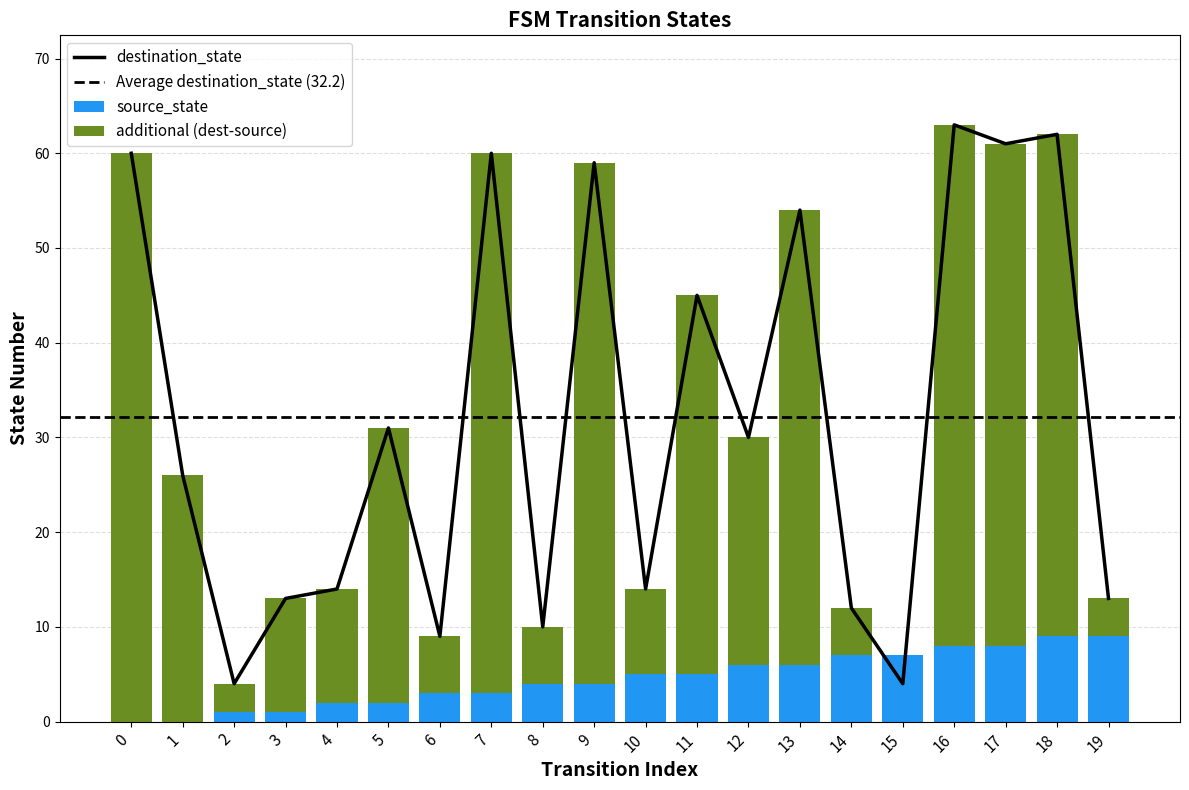

What is the approximate value of destination_state at 15, to the nearest 5?

5